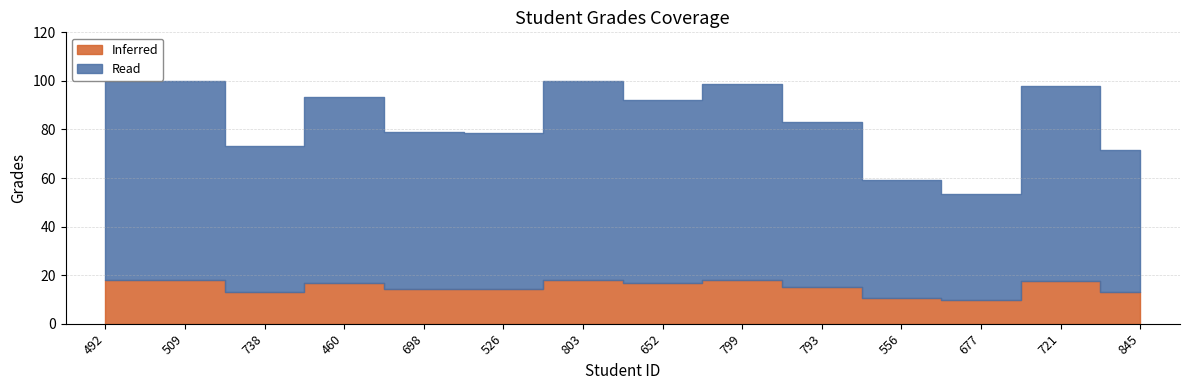

Between 803 and 799, which is larger?

803